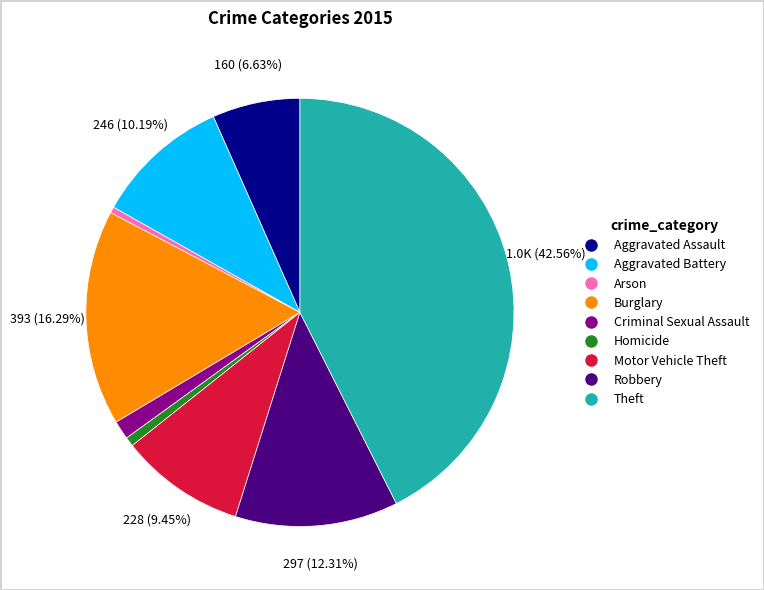

Which category has the biggest portion of the pie?

Theft